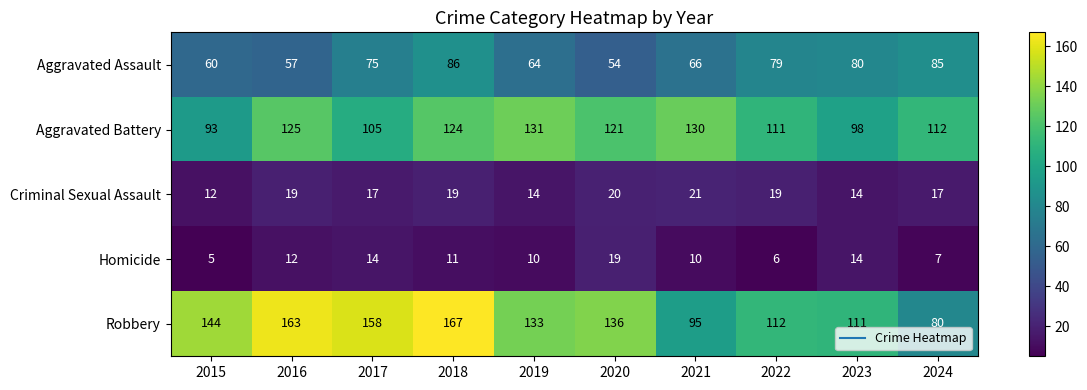

The value of Aggravated Assault at 2017 is 50. True or false?

False